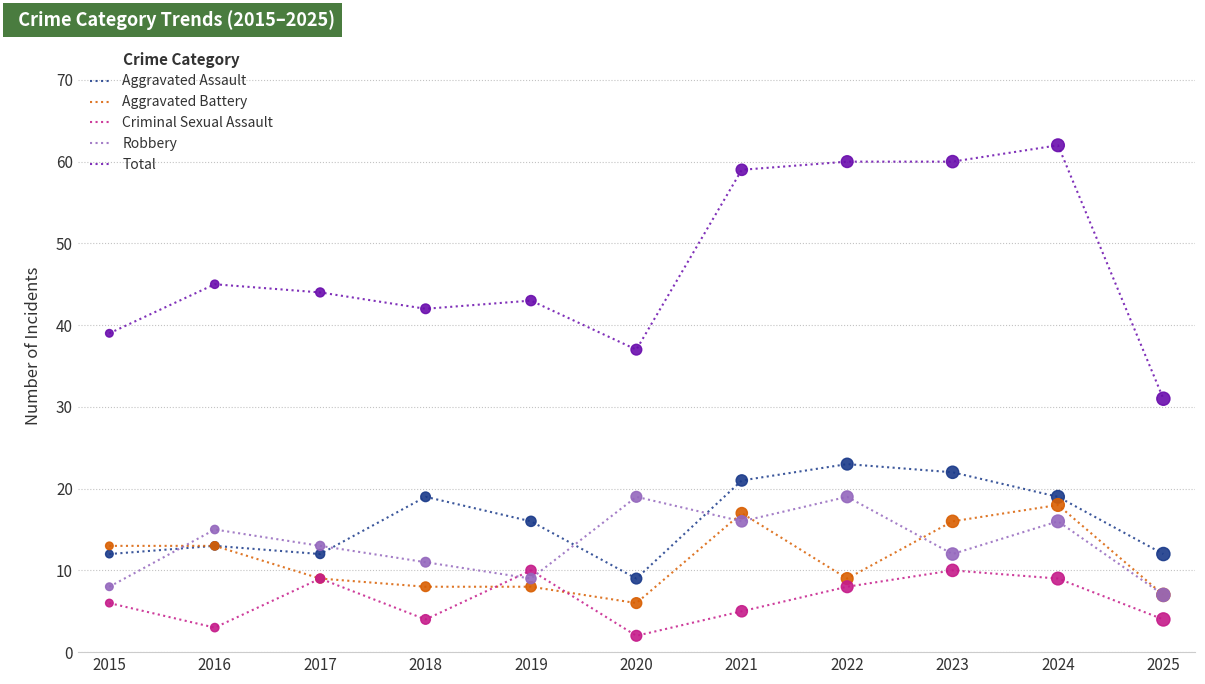

At which category is the sum across all series the highest?

2024